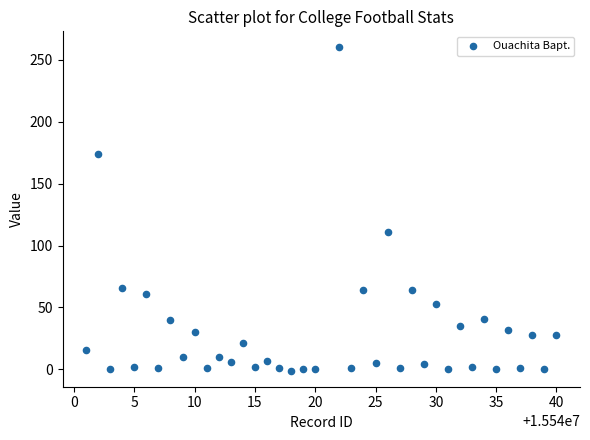

What Y value in the scatter plot is closest to 129?

111